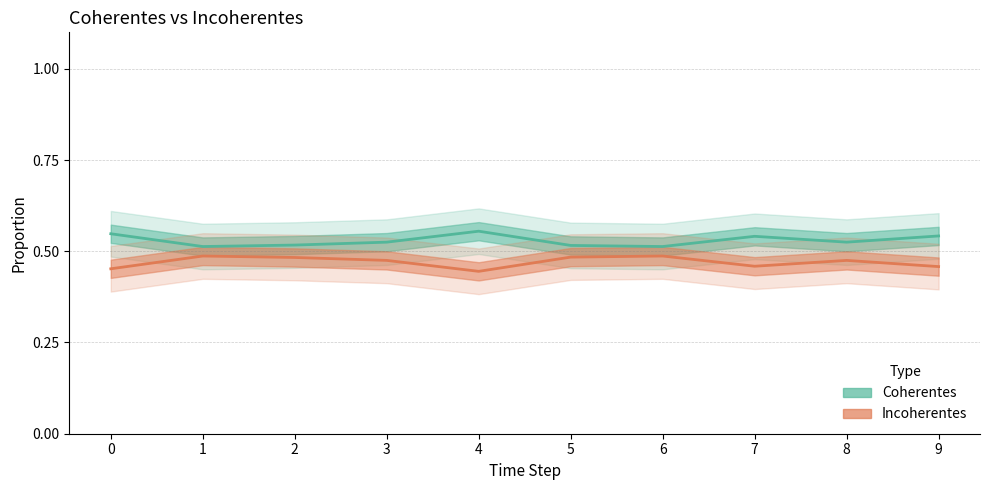

Which series has the largest range (max minus min)?

Incoherentes